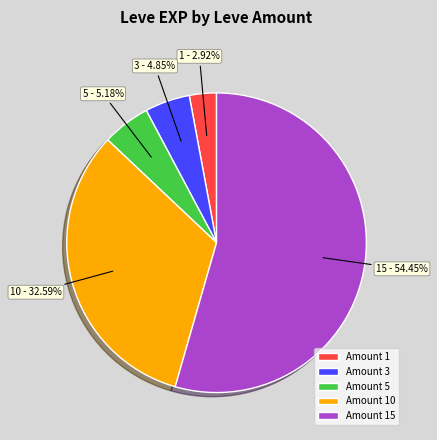

Which slice is the largest?

Amount 15